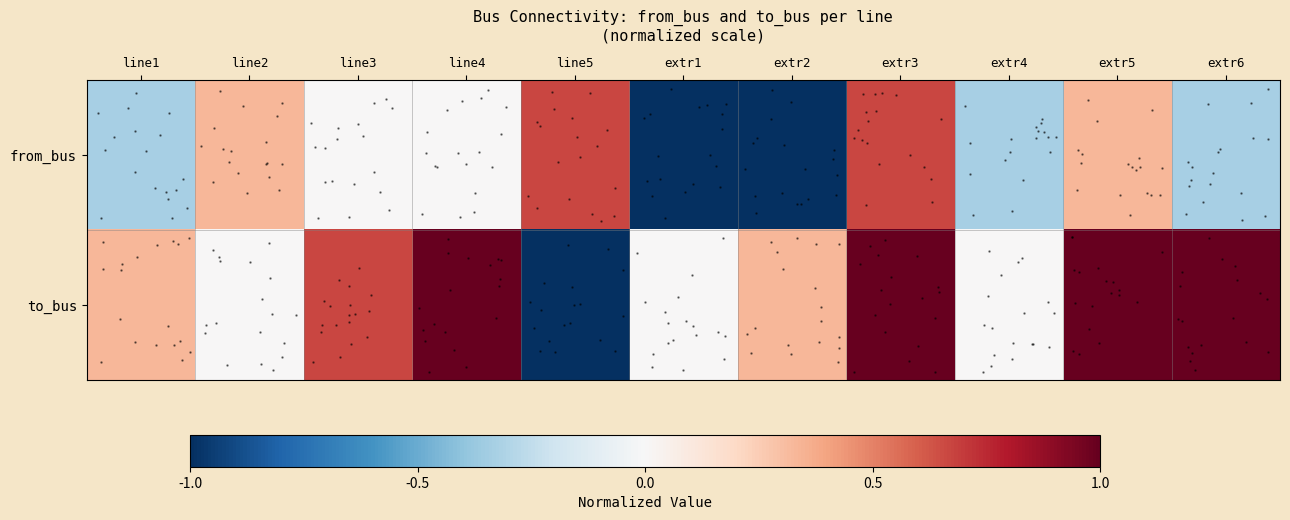

How many distinct data groups are displayed?

2